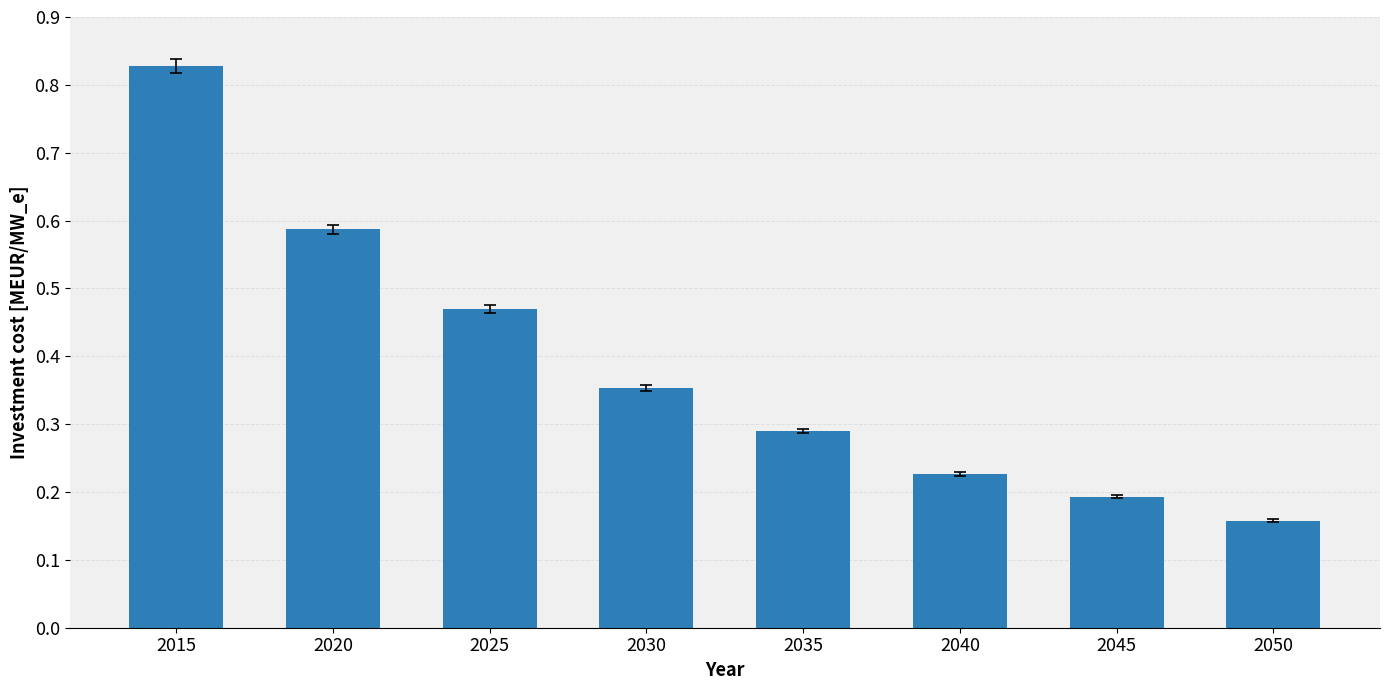

The chart shows a value of 0.2 at 2025. True or false?

False